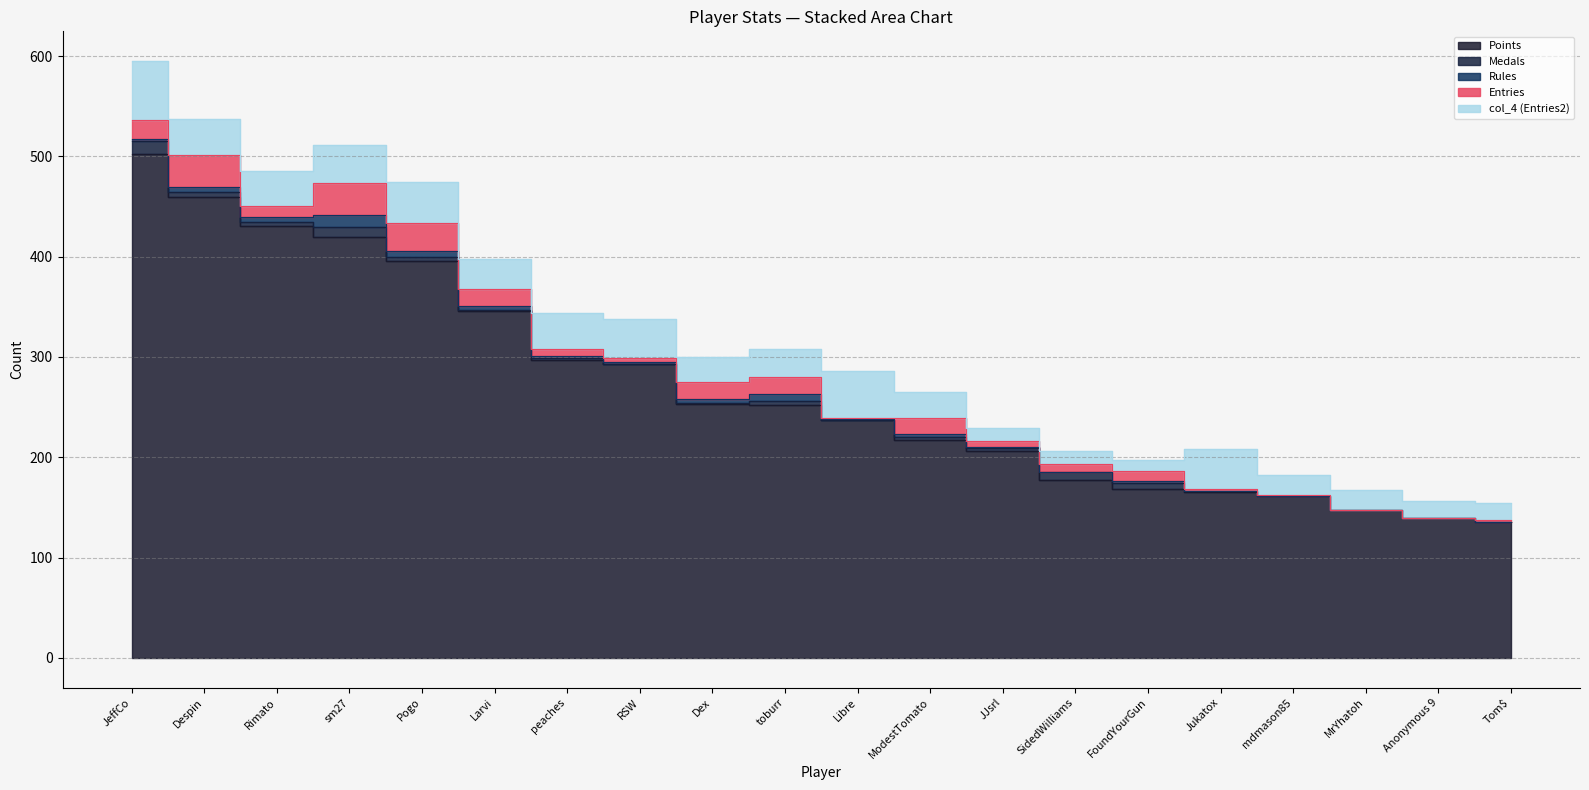

Reading left to right, list all the values displayed in this chart.

Points: JeffCo=502	Despin=460	Rimato=431	sm27=420	Pogo=396	Larvi=346	peaches=297	RSW=293	Dex=253	toburr=252	Libre=237	ModestTomato=217	JJsrl=206	SidedWilliams=177	FoundYourGun=168	Jukatox=165	mdmason85=161	MrYhatoh=147	Anonymous 9=139	Tom$=135
Medals: JeffCo=13	Despin=5	Rimato=4	sm27=10	Pogo=4	Larvi=1	peaches=2	RSW=0	Dex=1	toburr=4	Libre=0	ModestTomato=3	JJsrl=3	SidedWilliams=8	FoundYourGun=6	Jukatox=1	mdmason85=0	MrYhatoh=0	Anonymous 9=0	Tom$=0
Rules: JeffCo=2	Despin=5	Rimato=5	sm27=12	Pogo=6	Larvi=4	peaches=2	RSW=2	Dex=4	toburr=7	Libre=1	ModestTomato=3	JJsrl=1	SidedWilliams=0	FoundYourGun=2	Jukatox=0	mdmason85=0	MrYhatoh=0	Anonymous 9=0	Tom$=0
Entries: JeffCo=19	Despin=31	Rimato=11	sm27=31	Pogo=28	Larvi=17	peaches=7	RSW=4	Dex=17	toburr=17	Libre=1	ModestTomato=16	JJsrl=6	SidedWilliams=8	FoundYourGun=10	Jukatox=2	mdmason85=1	MrYhatoh=0	Anonymous 9=0	Tom$=2
col_4: JeffCo=59	Despin=36	Rimato=34	sm27=38	Pogo=40	Larvi=30	peaches=36	RSW=39	Dex=25	toburr=28	Libre=47	ModestTomato=26	JJsrl=13	SidedWilliams=13	FoundYourGun=11	Jukatox=40	mdmason85=20	MrYhatoh=20	Anonymous 9=17	Tom$=17